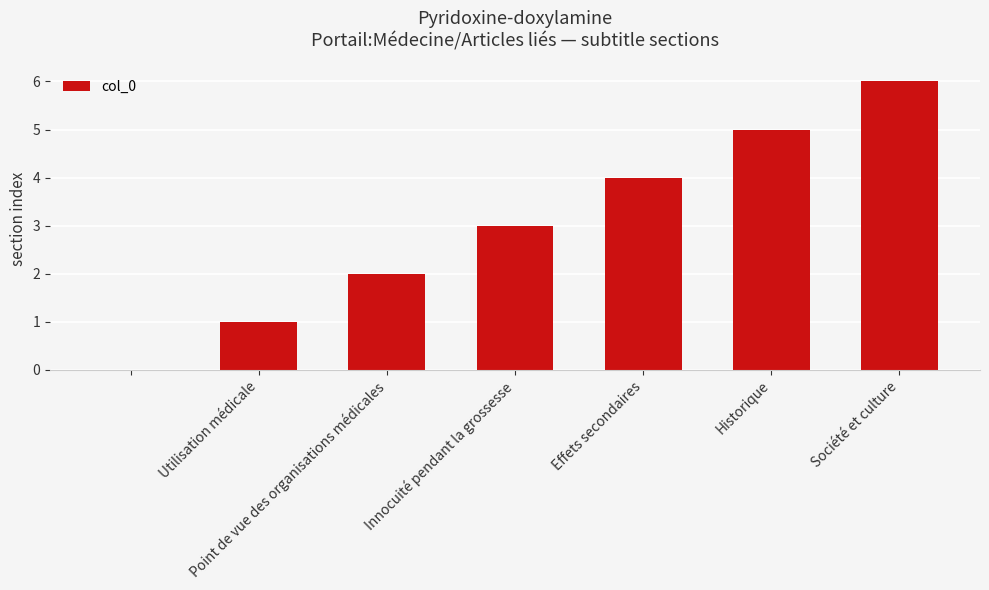

What is the sum of all values?

21